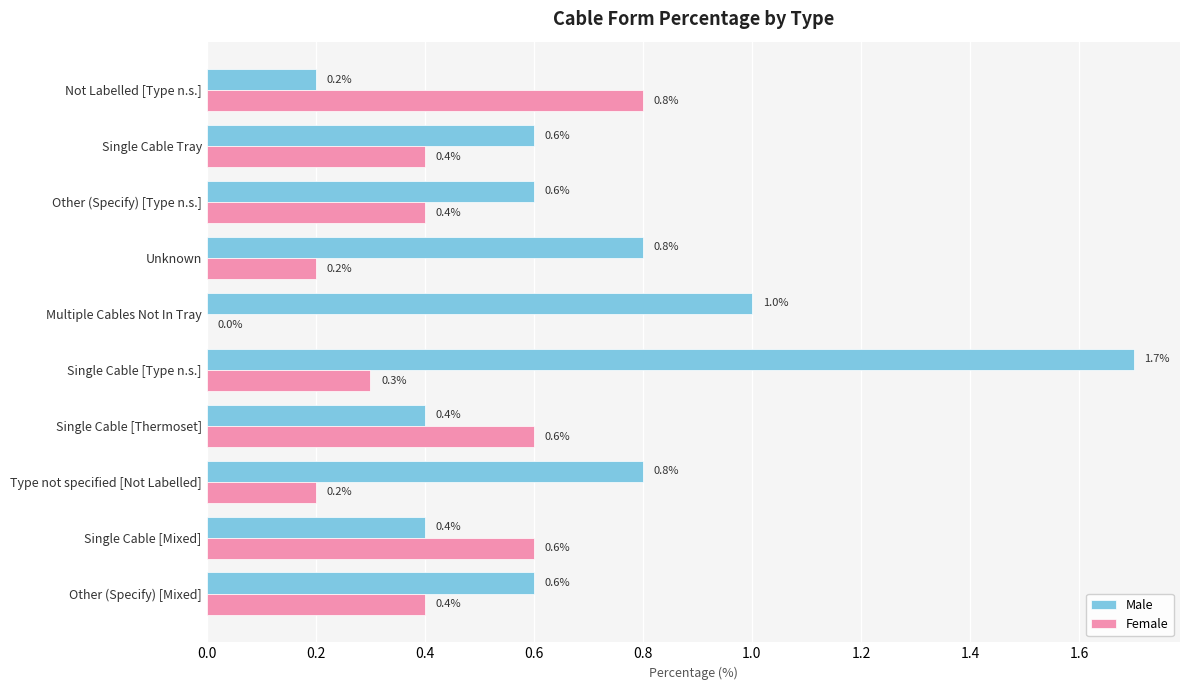

What is the maximum value shown in the chart?

1.7